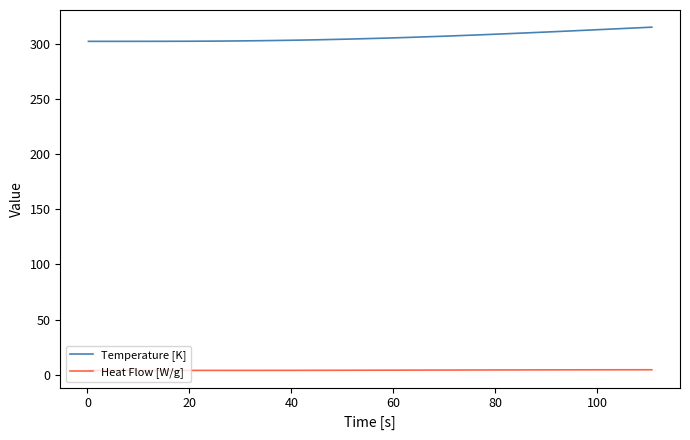

True or false: Heat Flow [W/g] and Temperature [K] cross at least once.

False